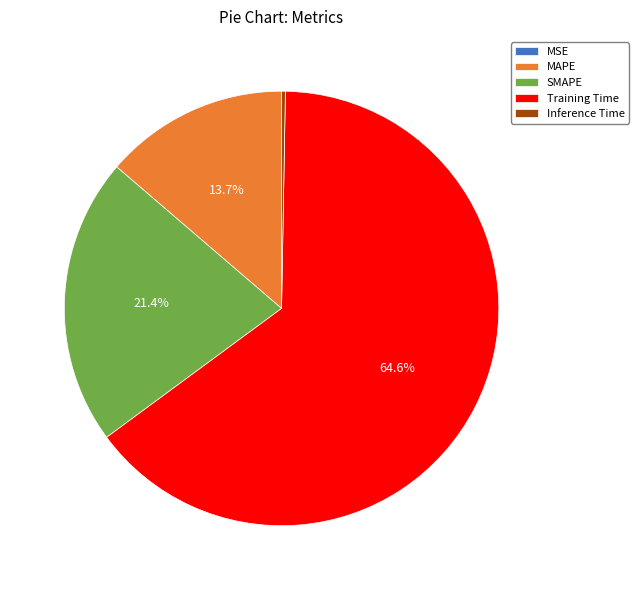

The SMAPE slice represents 21% of the pie. True or false?

True